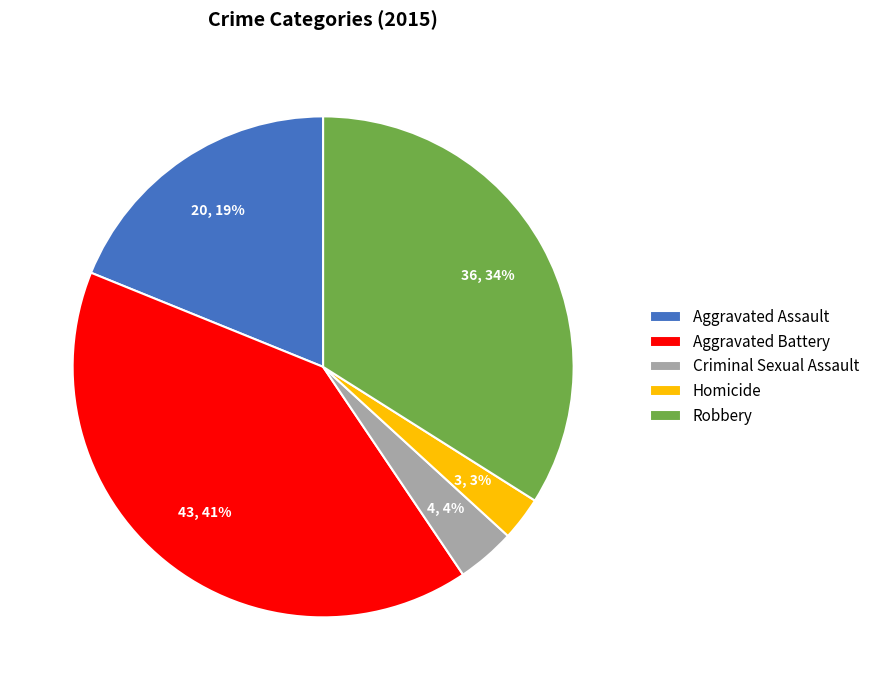

Do Homicide and Aggravated Assault together represent more than half of the pie?

No